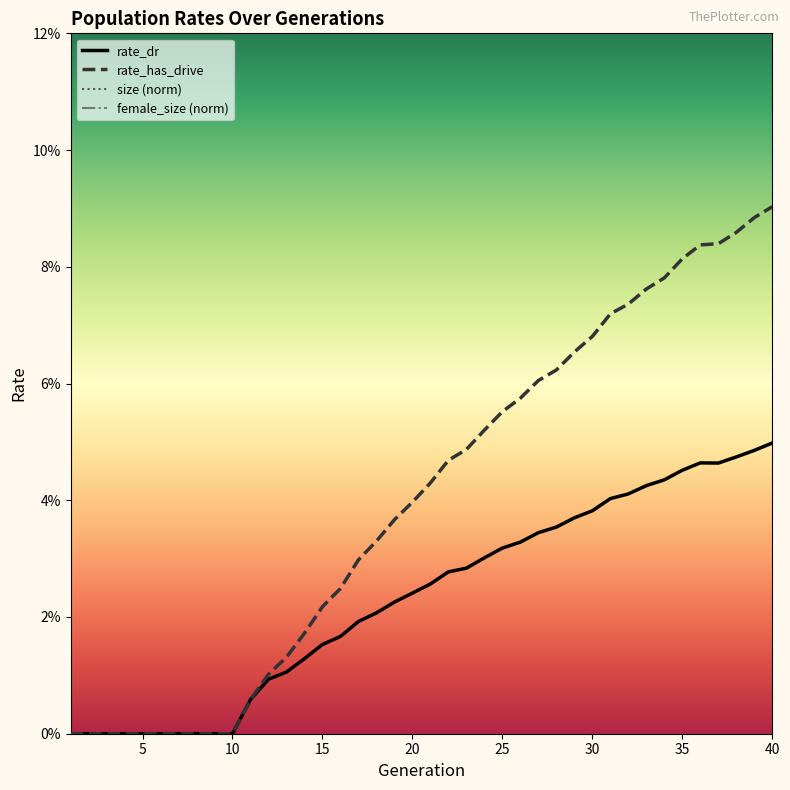

Is this an area chart (filled region under the line)?

No